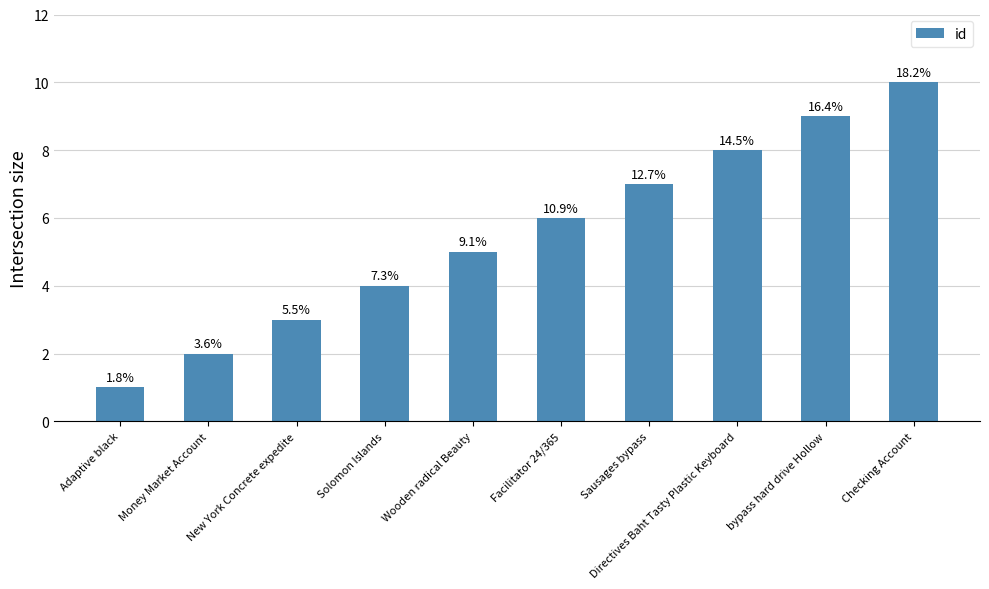

Are the bars horizontal?

No